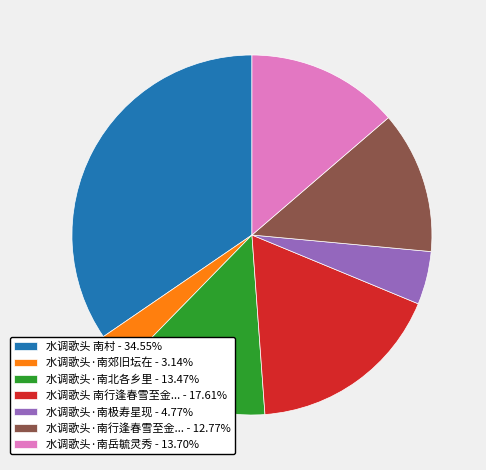

Is there a majority slice in this chart?

No